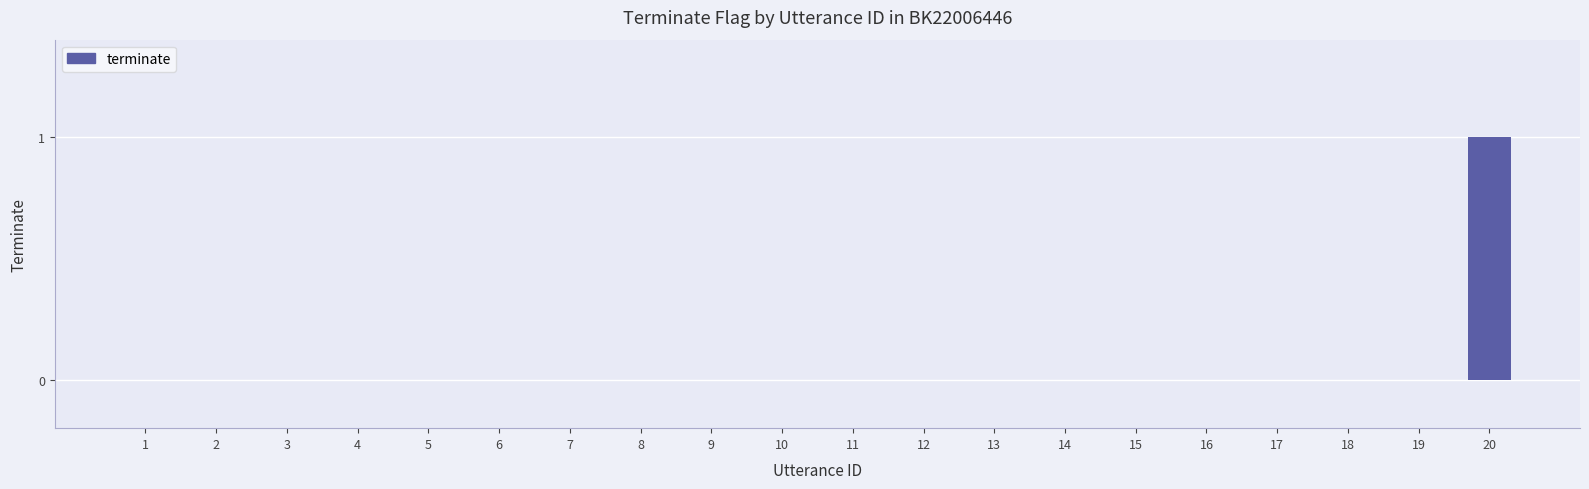

Is it true that the value at 19 is 0?

True